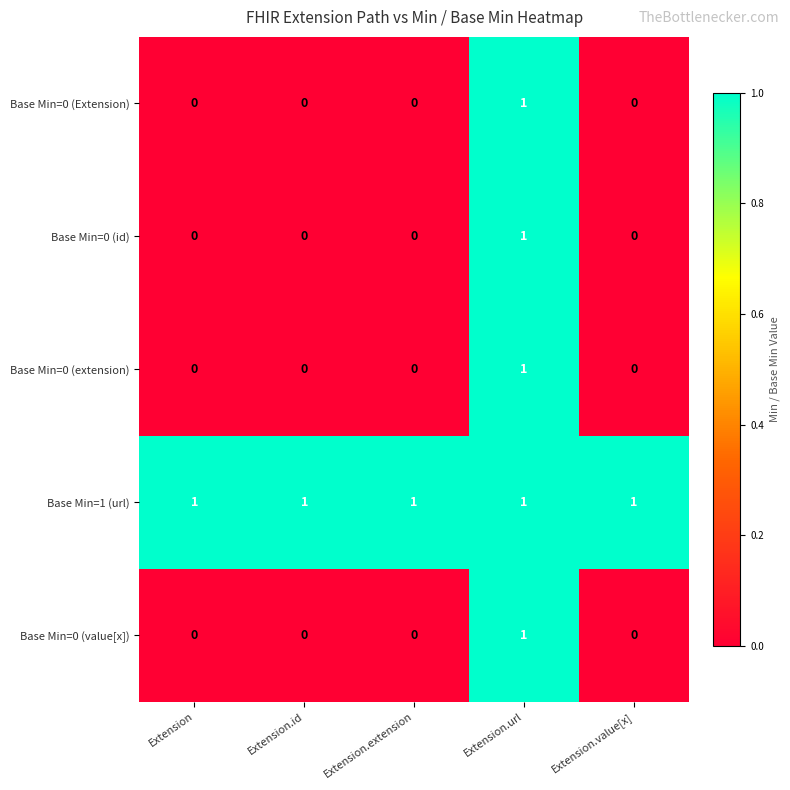

How many Base Min=0 (extension) values are between 0 and 1?

5